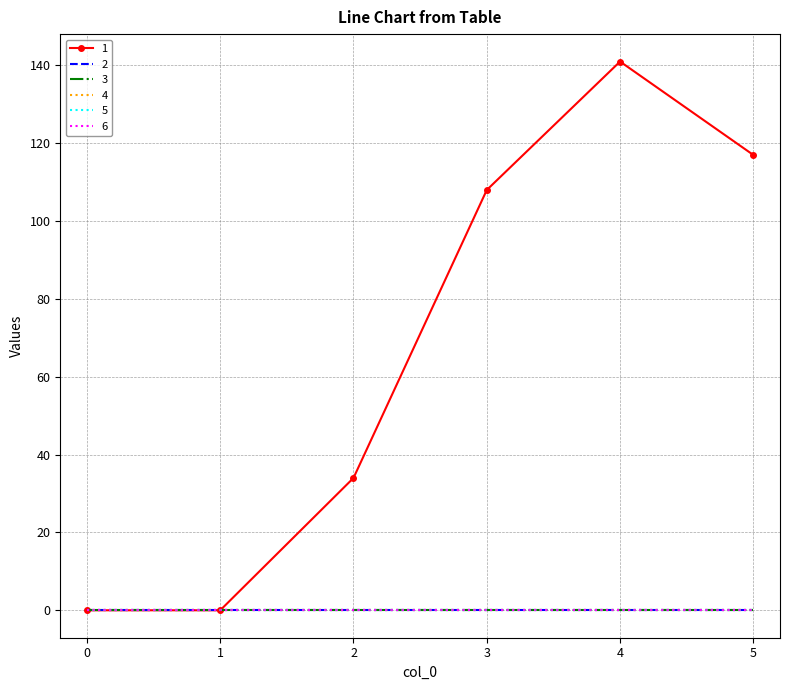

True or false: 6 and 5 intersect in this chart.

False